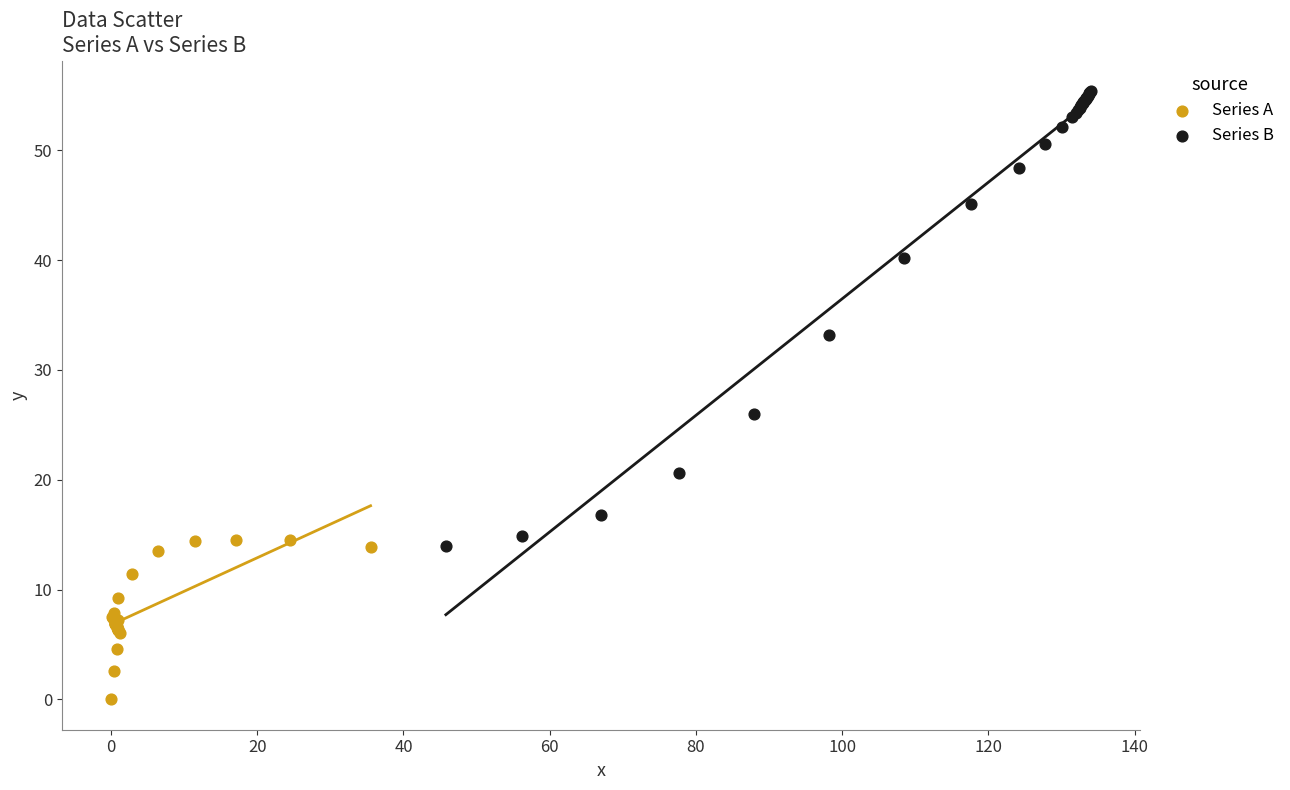

Which series contains the lowest Y value?

Series A